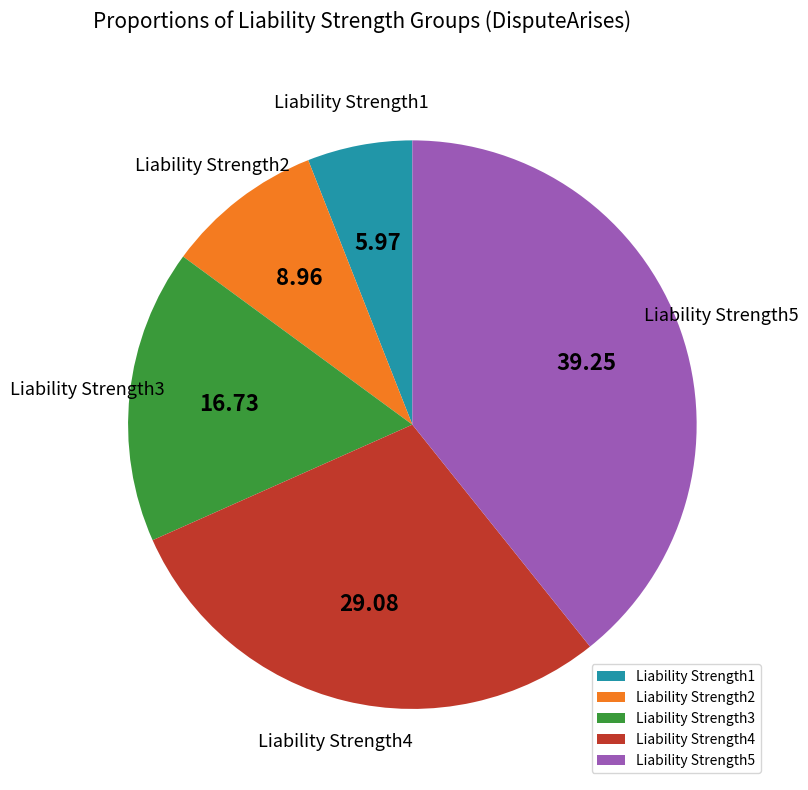

Does Liability Strength3 account for over 50% of the chart?

No